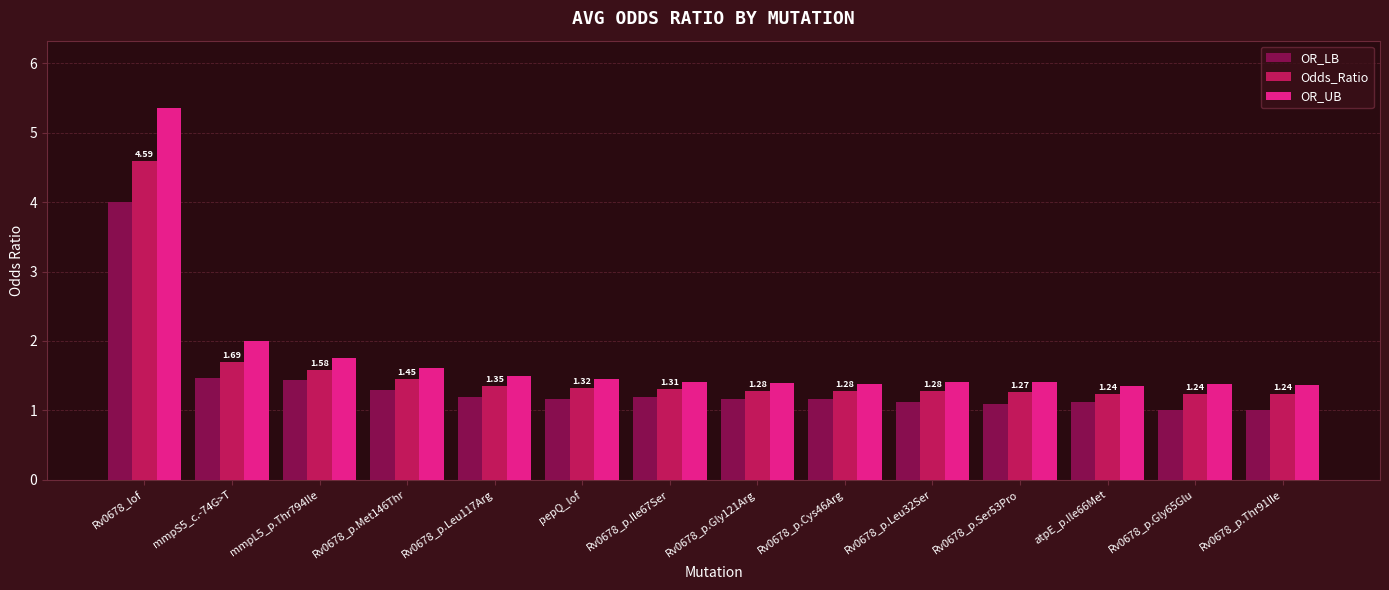

At which category is the sum across all series the highest?

Rv0678_lof